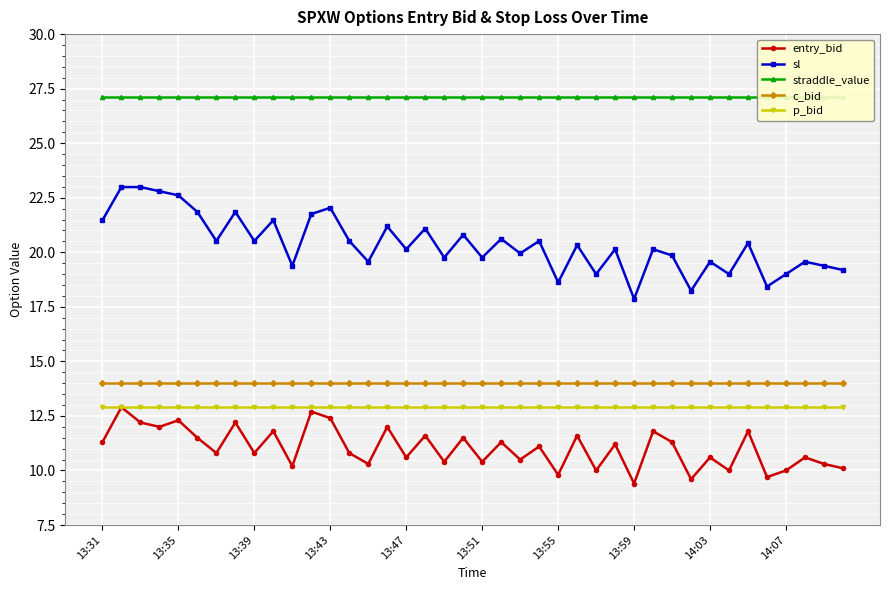

What is the lowest value of the sl series?

17.9